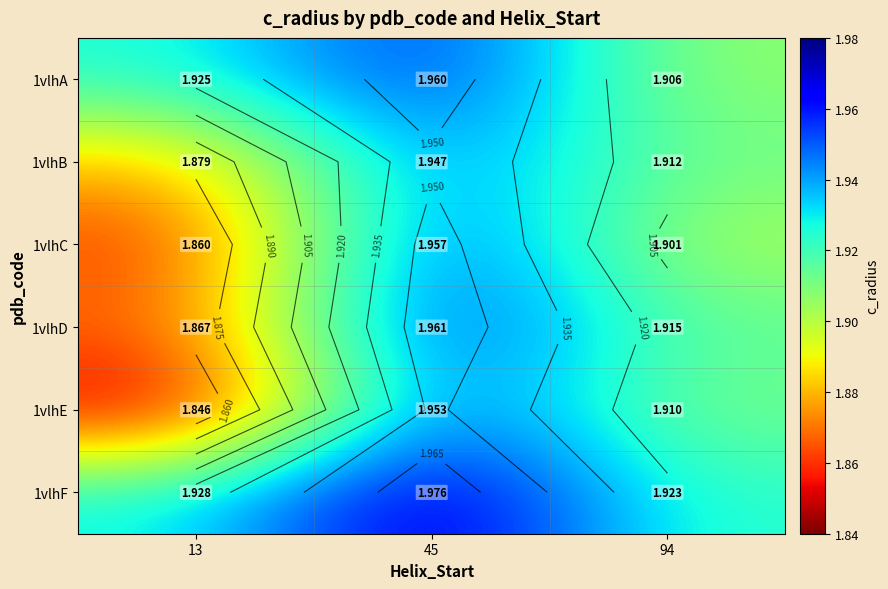

Count the number of data series in this chart.

6